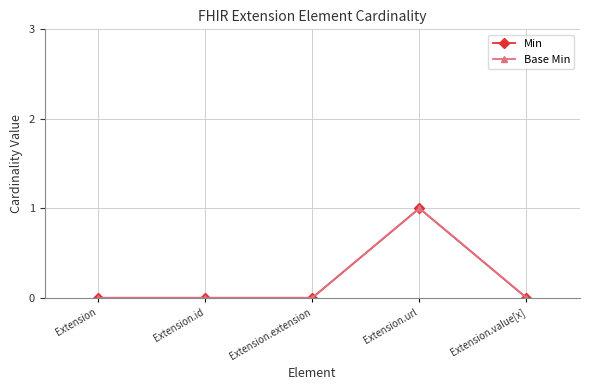

Is this an area chart (filled region under the line)?

No